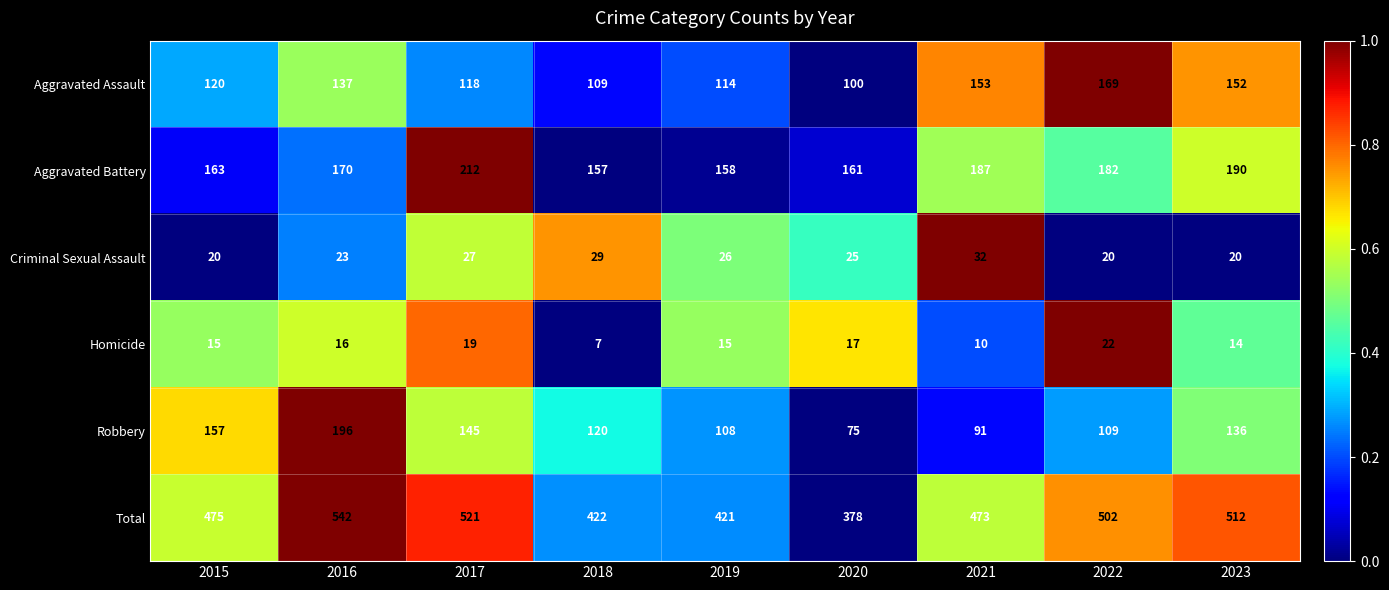

What is the difference between the highest and lowest values at 2022?

482